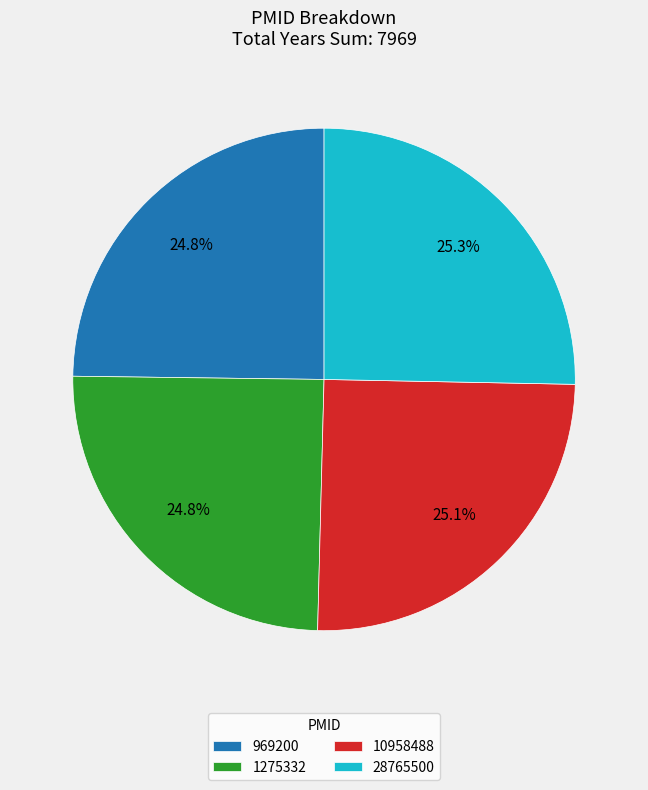

To the nearest percent, what percentage of the pie is 1275332?

25%